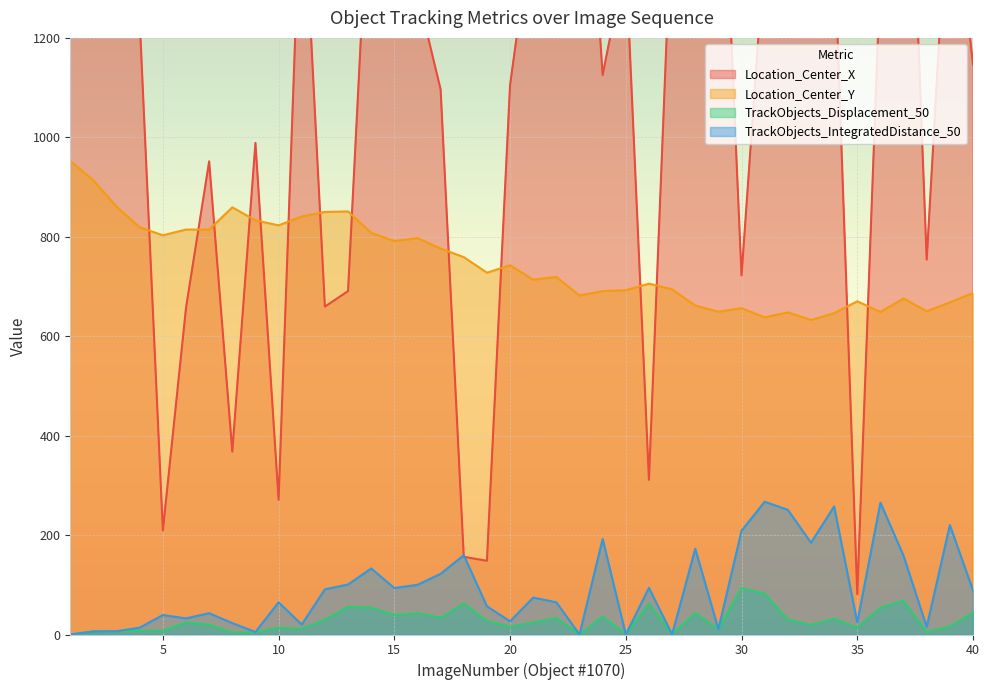

The TrackObjects_IntegratedDistance_50 series shows 5.9 at 29. True or false?

False